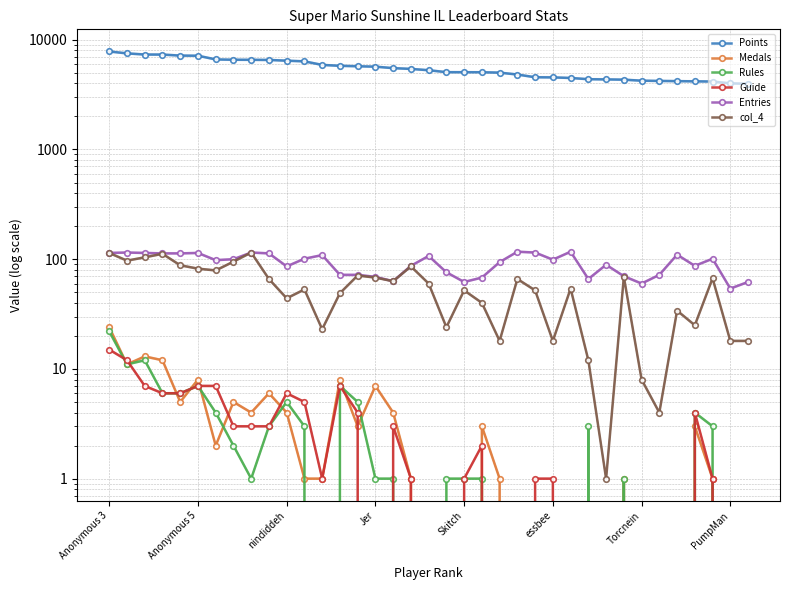

How many values in the Entries series are below 98?

18